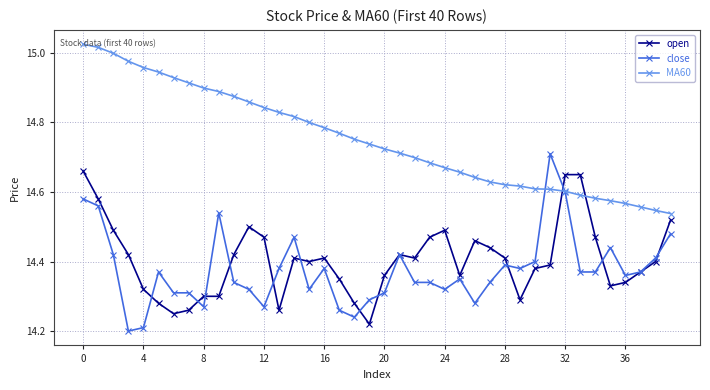

Which series has the largest total across all categories?

MA60